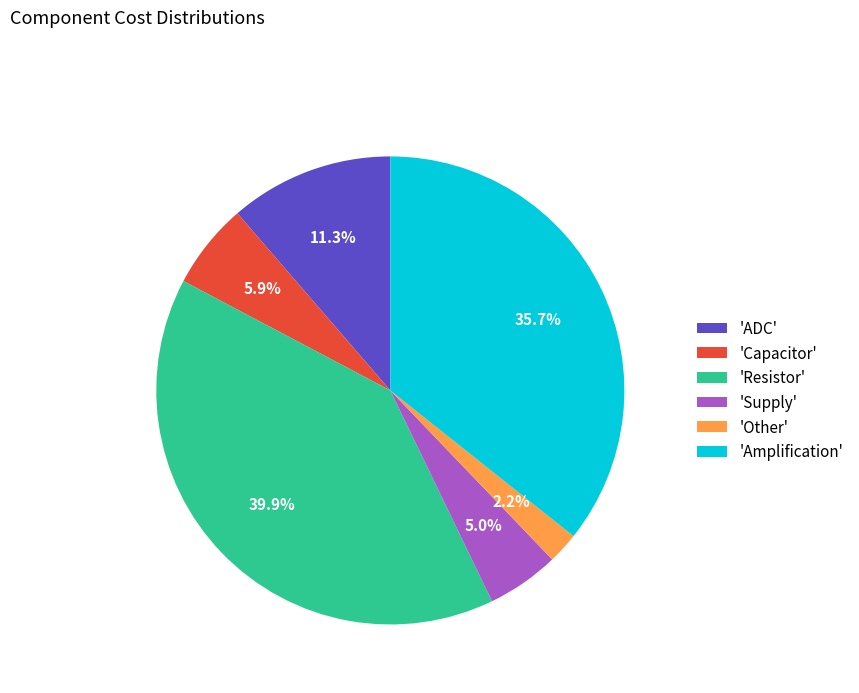

Rank the categories by value from highest to lowest.

'Resistor', 'Amplification', 'ADC', 'Capacitor', 'Supply', 'Other'